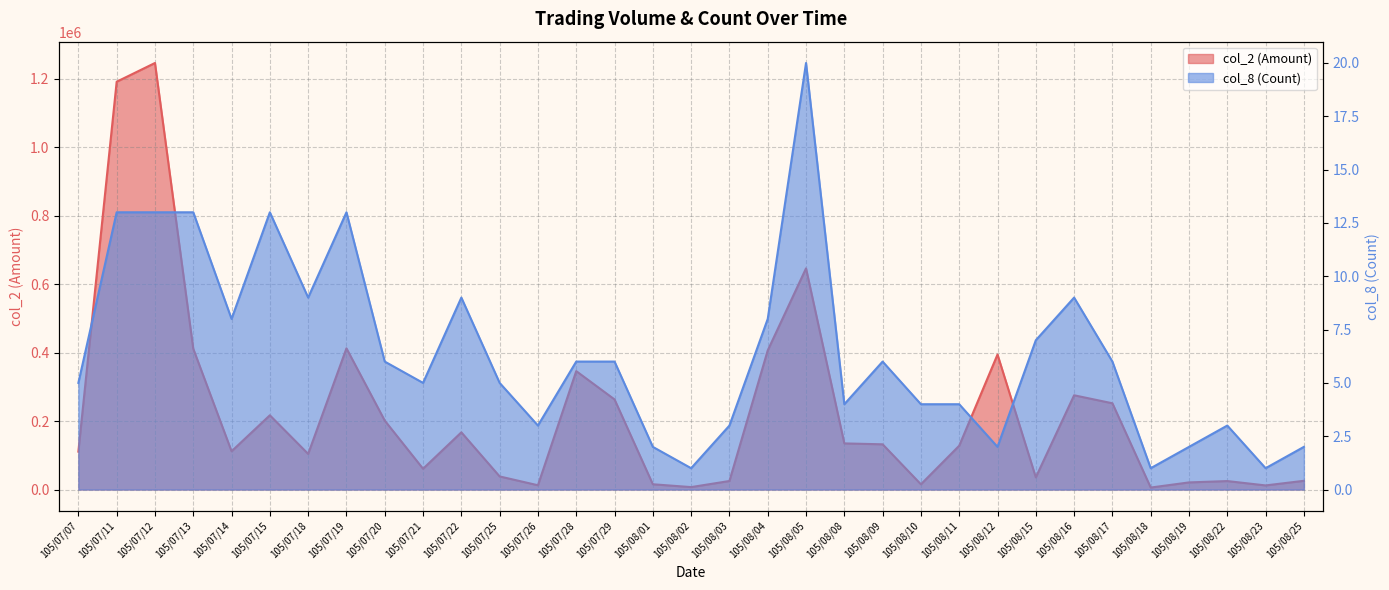

Count the number of data series in this chart.

2